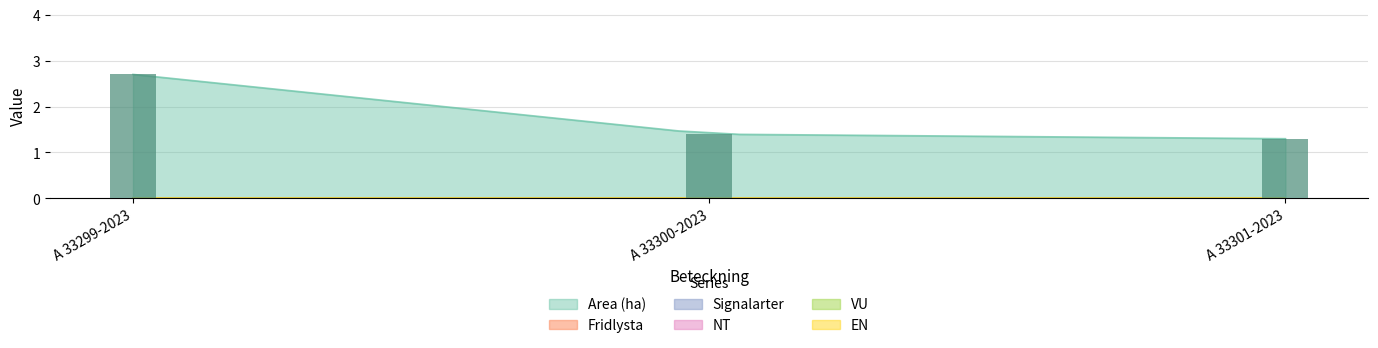

Where is VU nearest to the value 0?

A 33299-2023